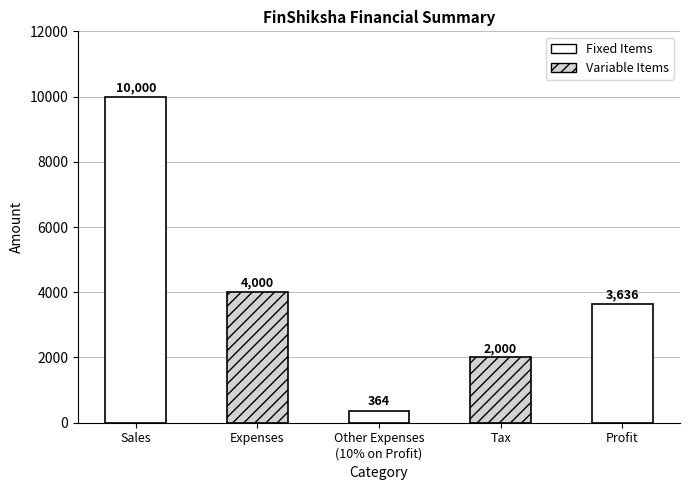

The chart shows a value of 3636.4 at Profit. True or false?

True